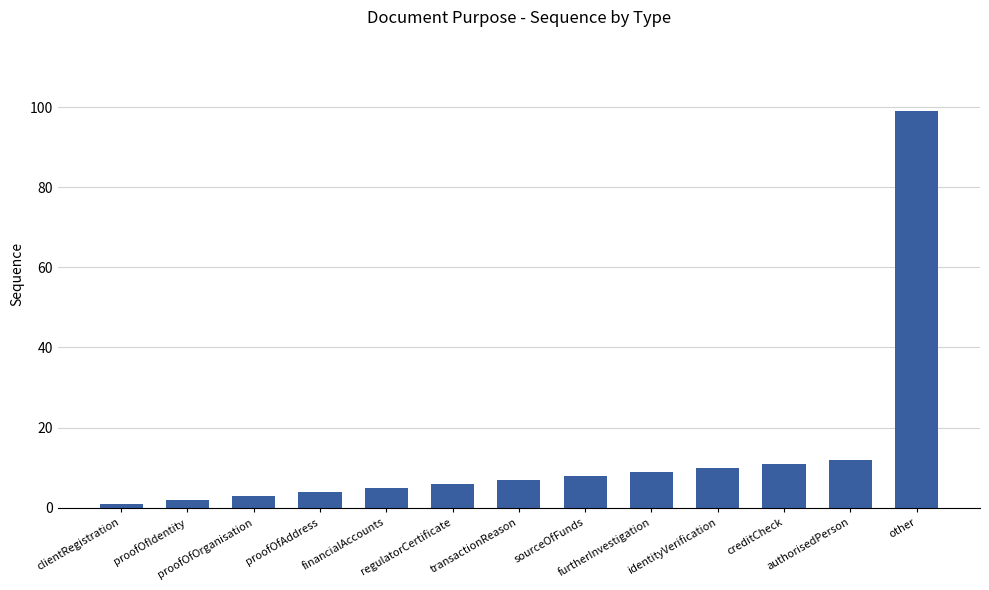

What is the smallest value displayed?

1